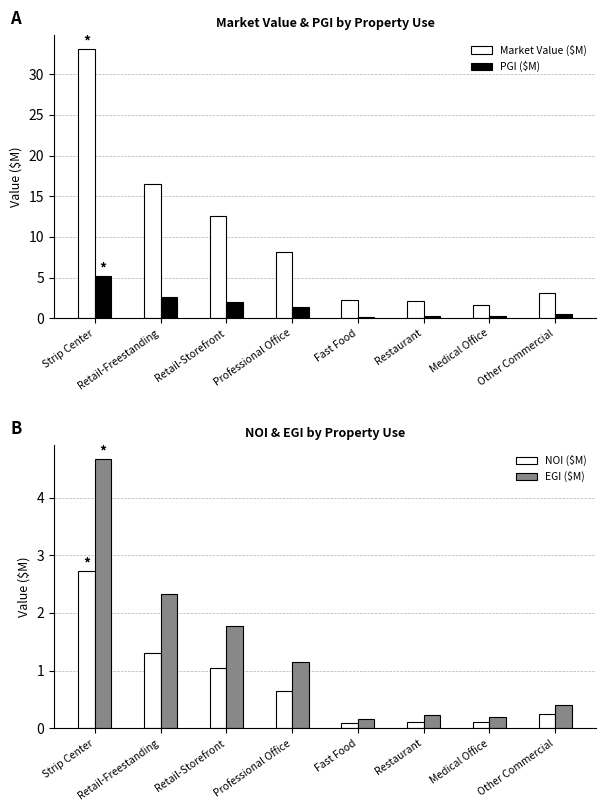

What is the label of the 5th bar from the left?

Fast Food